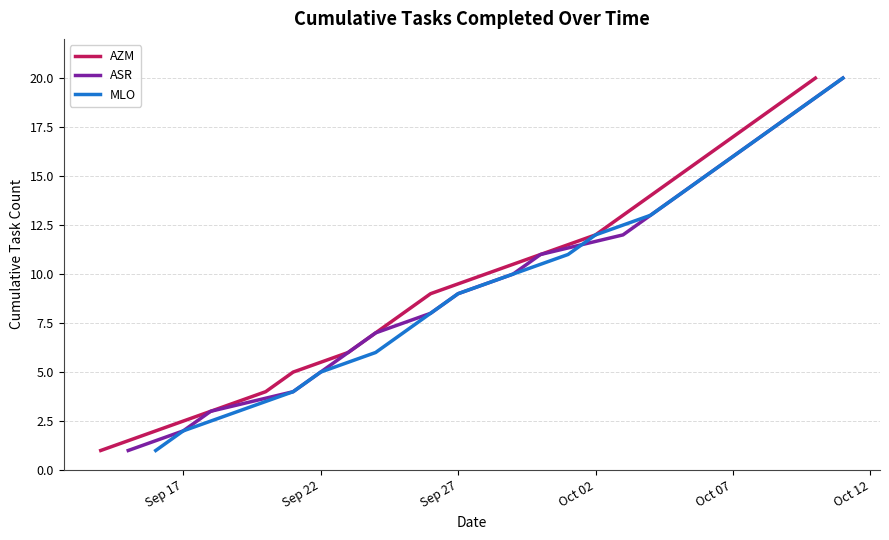

List the series in order of their peak value, lowest first.

AZM, ASR, MLO